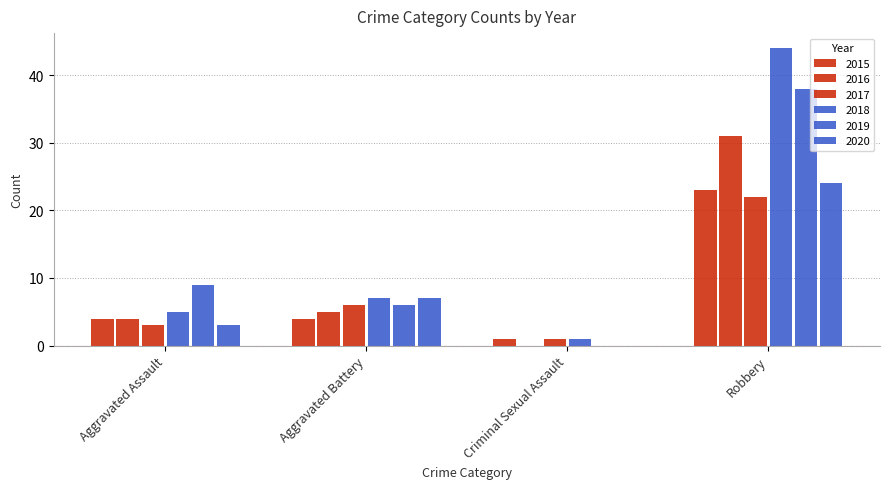

What is the spread (max minus min) of values at Robbery?

22